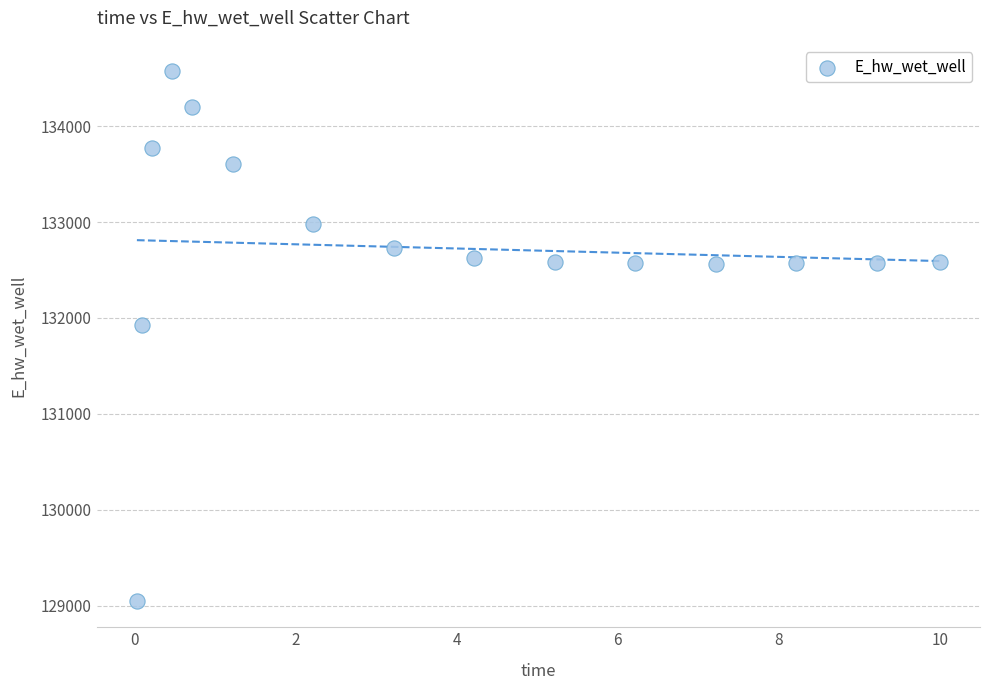

What Y value in the scatter plot is closest to 131810?

131930.6